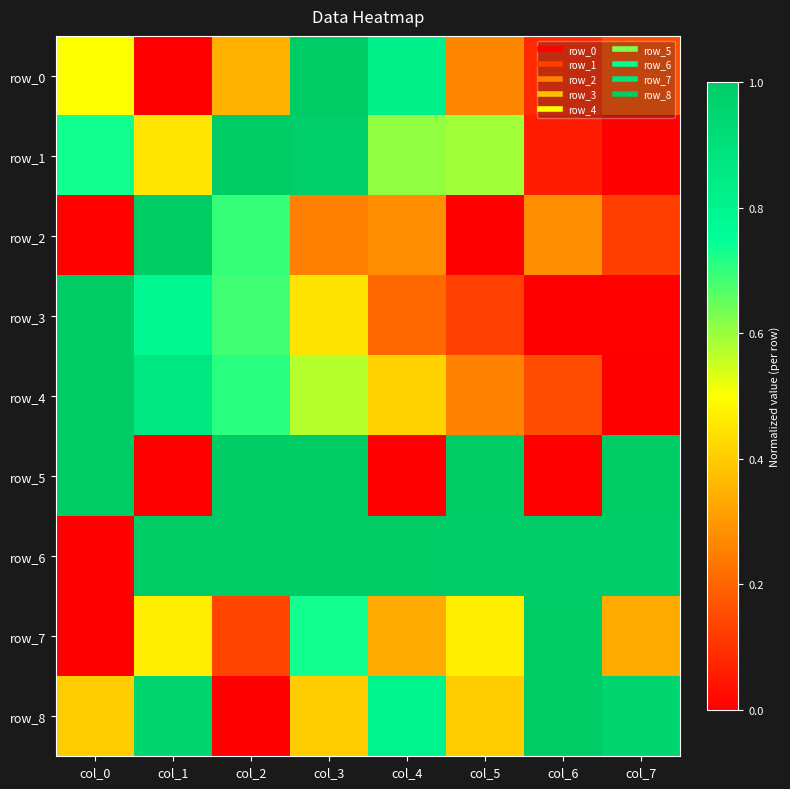

At how many categories does at least one series exceed 0?

8